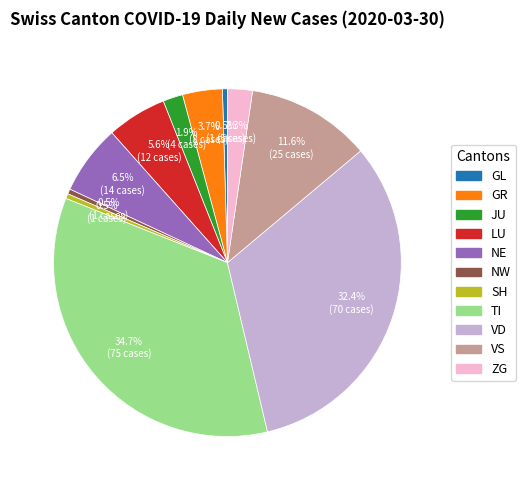

Is there any slice that represents more than half of the pie?

No